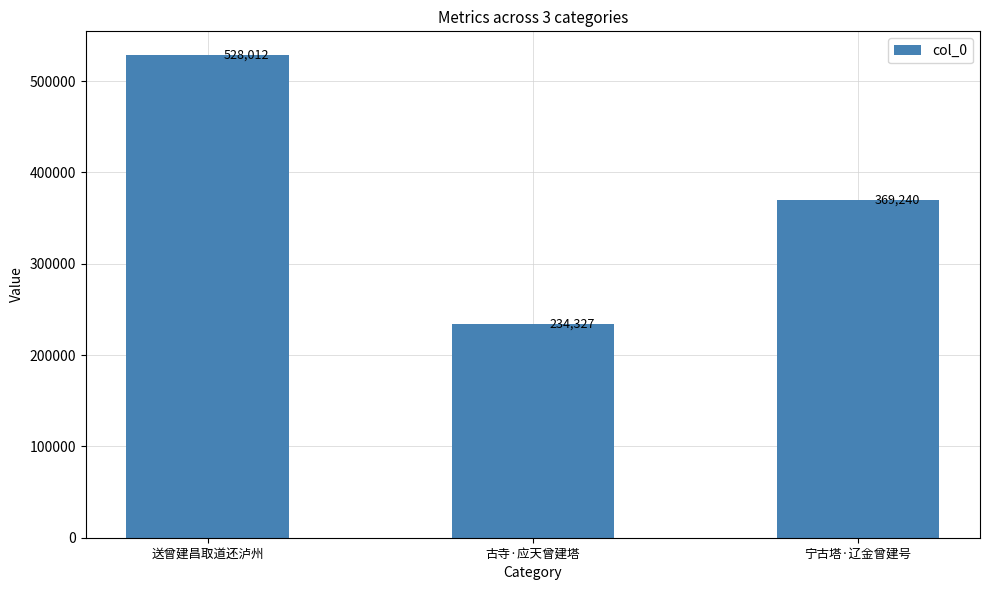

Which category has the highest value across all series?

送曾建昌取道还泸州